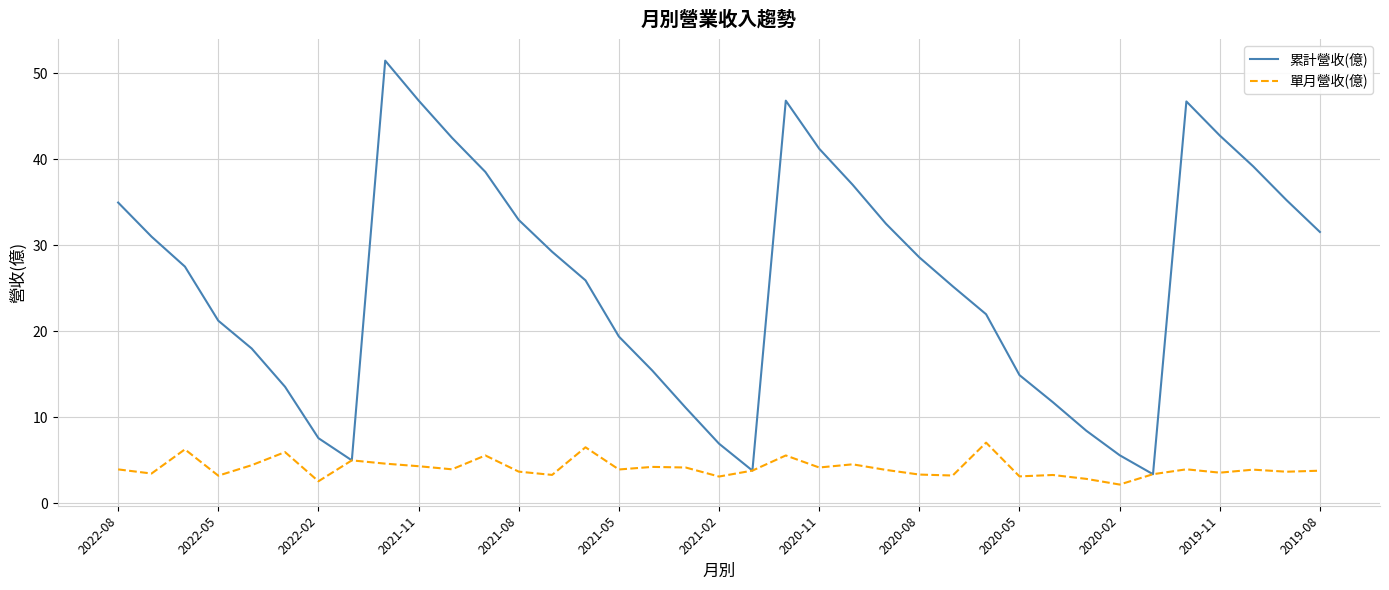

Which series has the largest range (max minus min)?

累計營收(億)